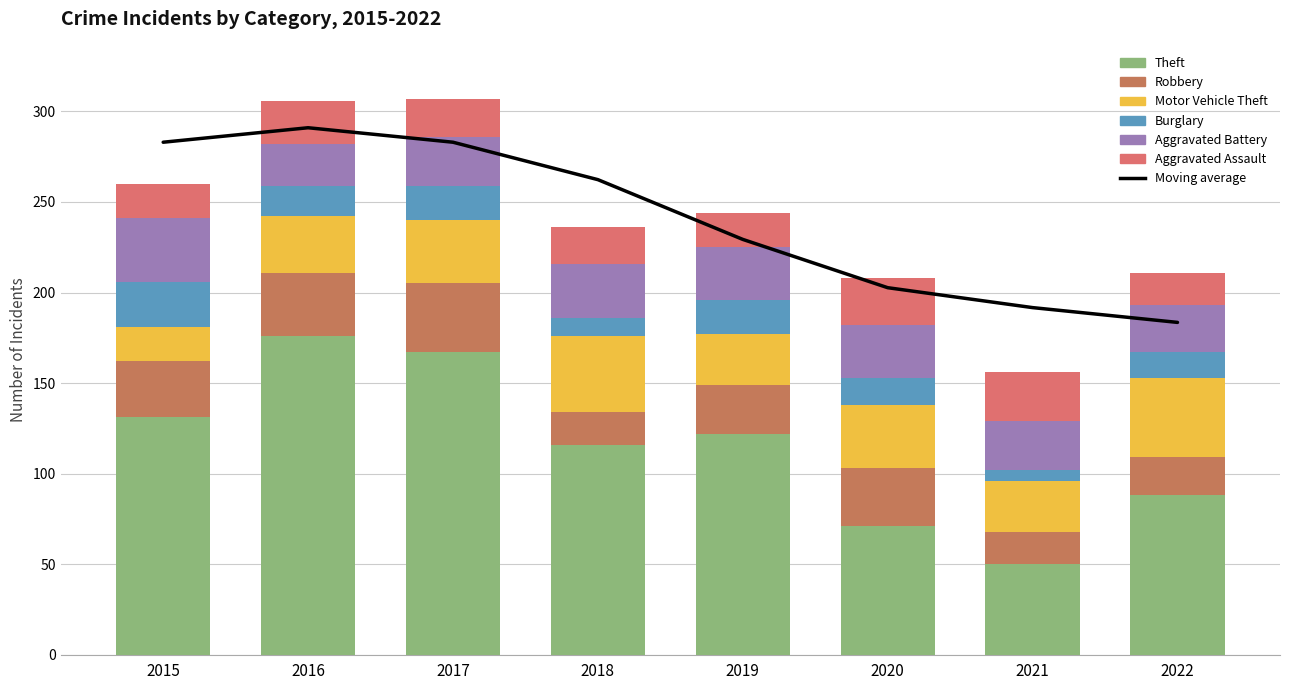

Between 2016 and 2018, which series saw the biggest shift?

Theft